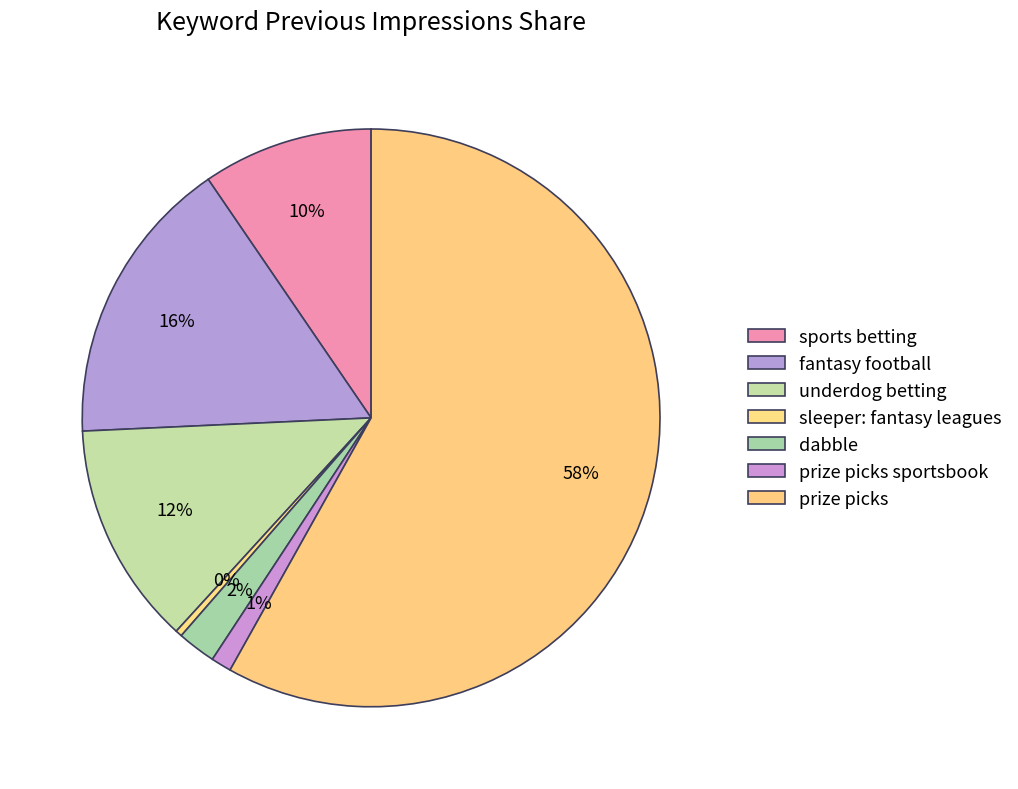

Which slice represents more than half of the pie?

prize picks